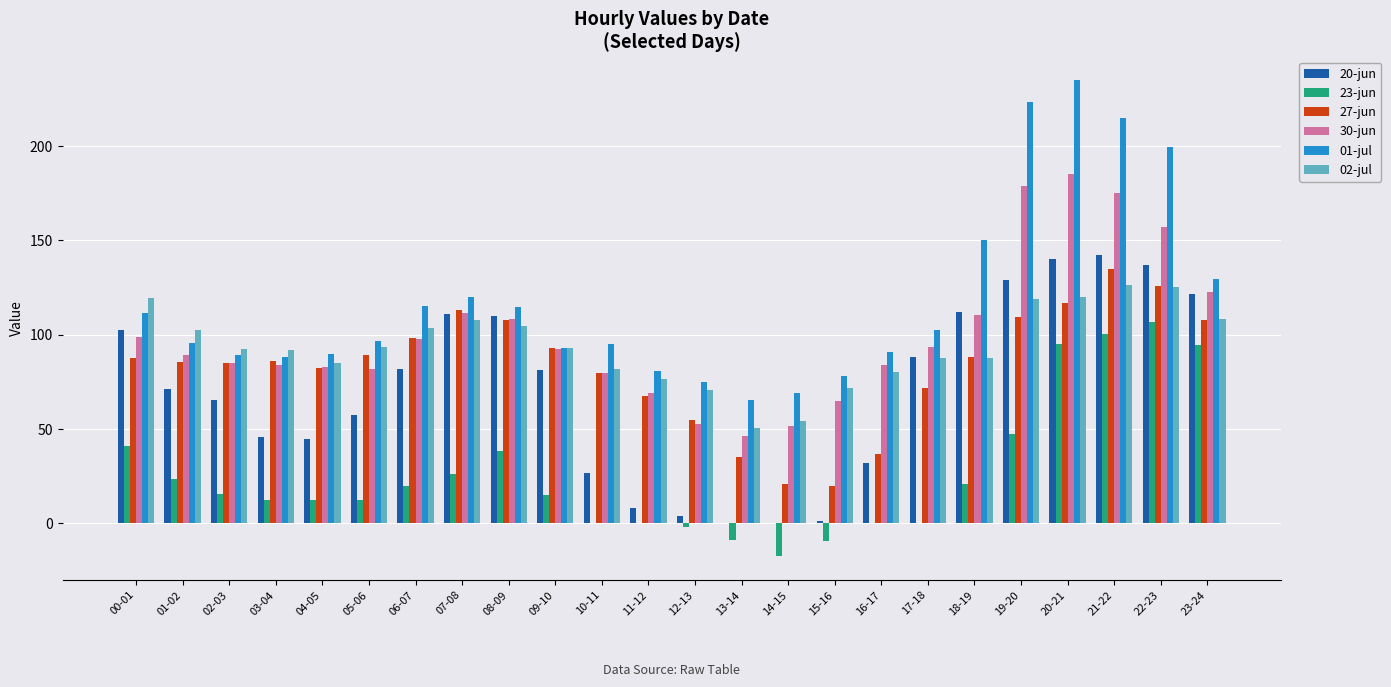

Is it true that 27-jun equals 183.4 at 19-20?

False